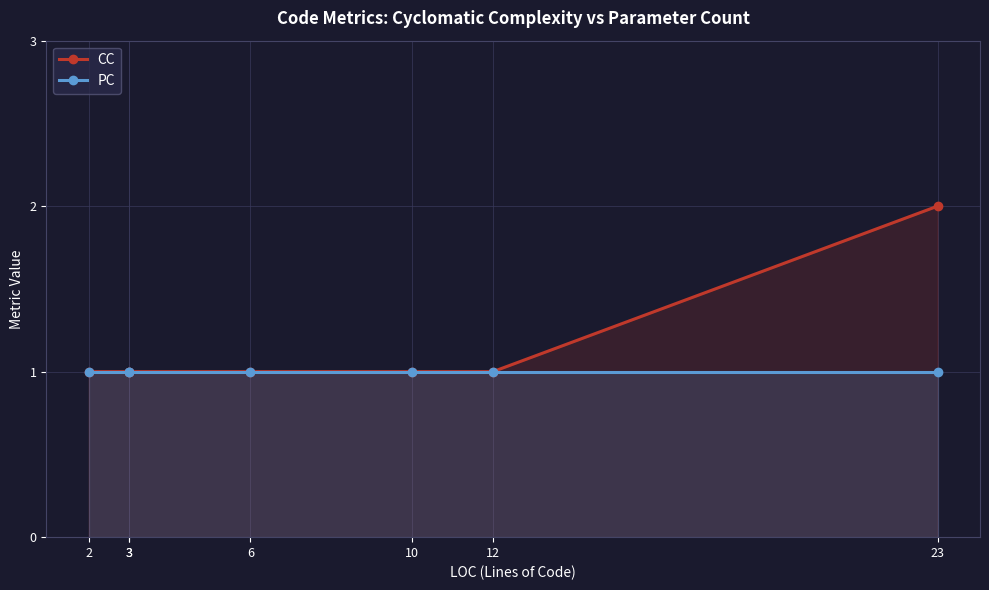

Between 6 and 12, which series saw the biggest shift?

CC